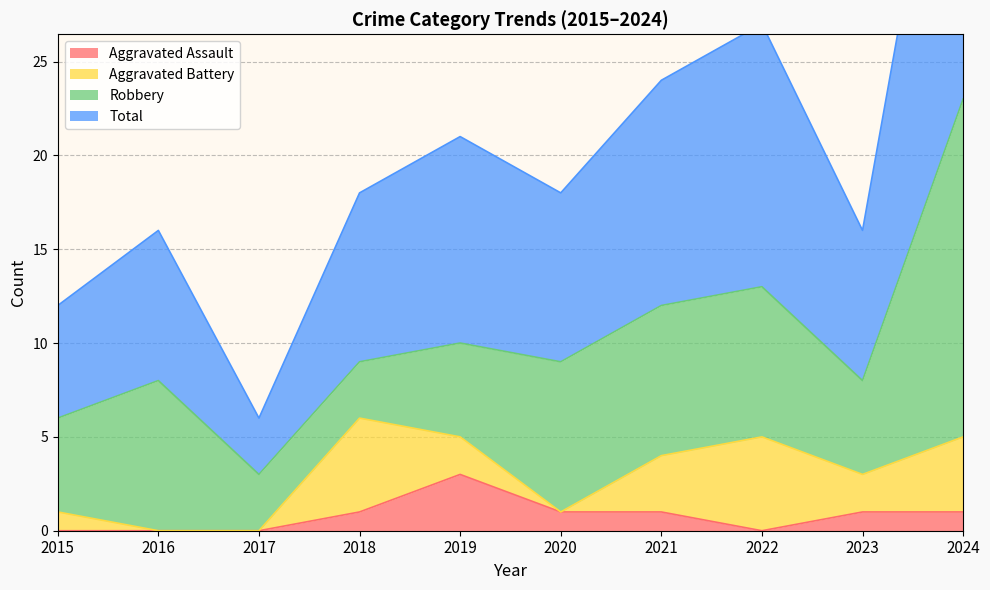

What is the difference between the highest and lowest values at 2020?

17